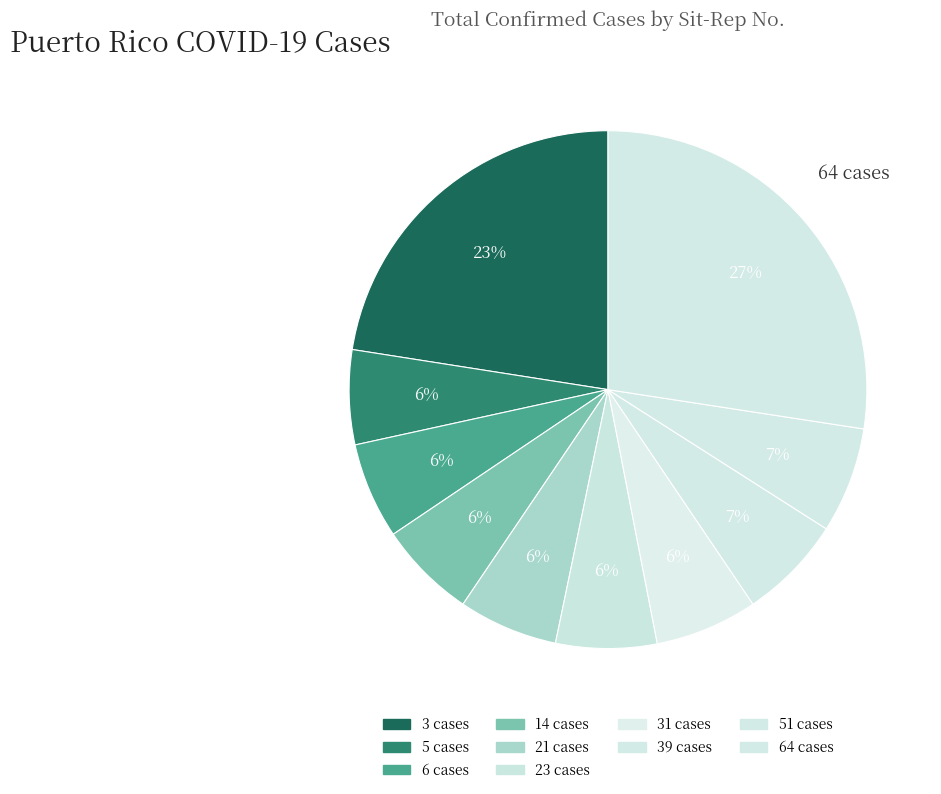

Count the number of slices in the pie.

10